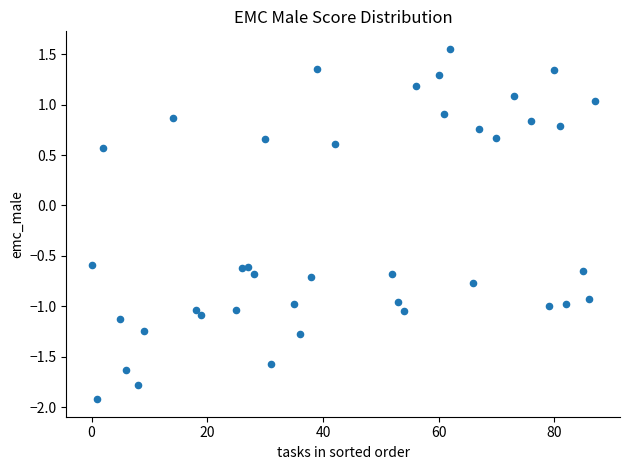

What is the range of X values (max minus min)?

87.0